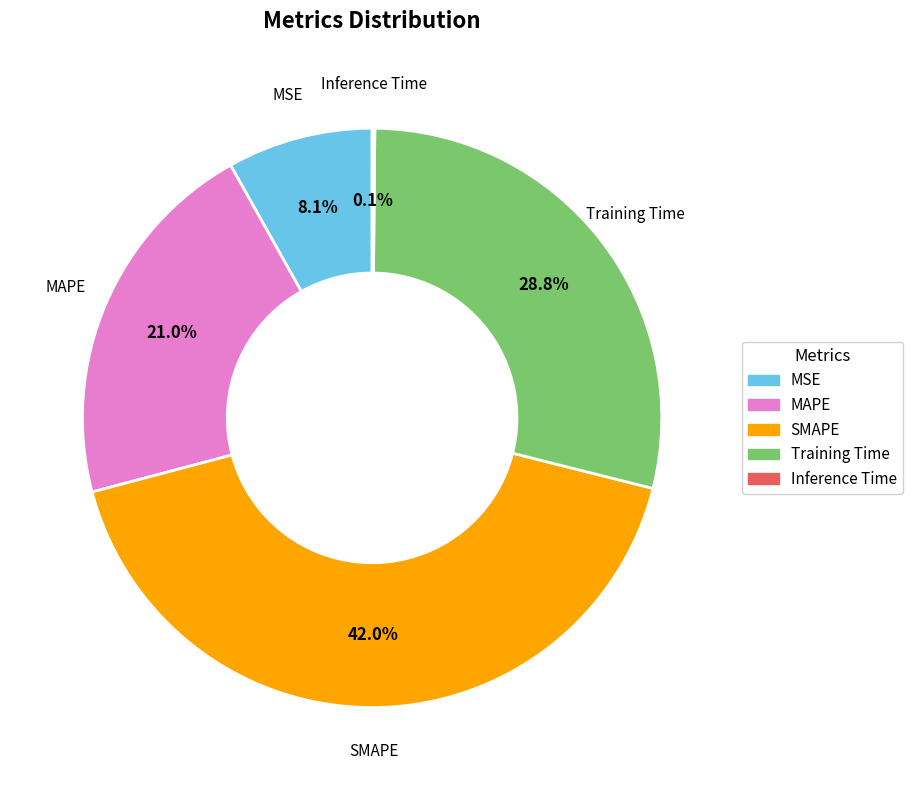

Which slice is the largest?

SMAPE